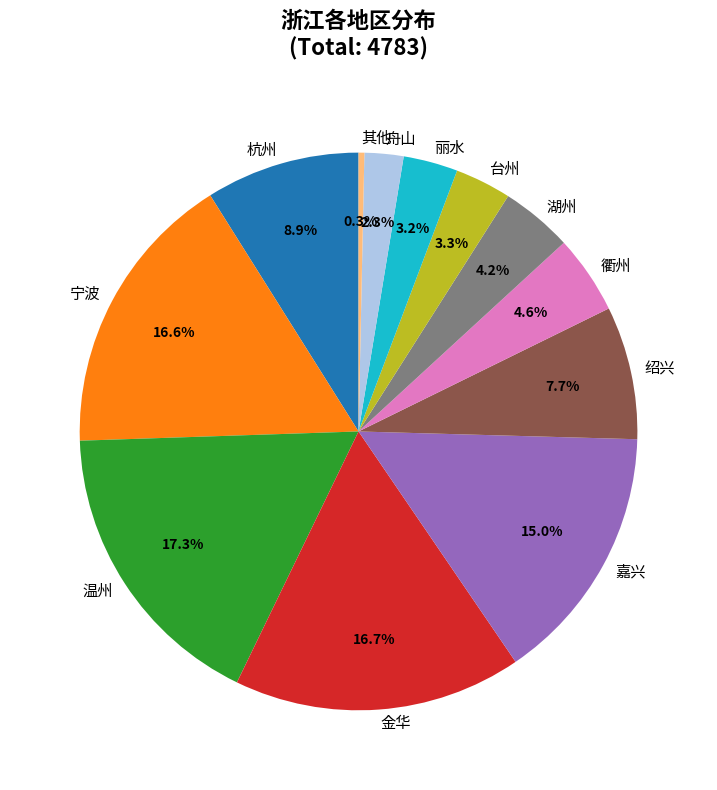

Do 嘉兴 and 舟山 together represent more than half of the pie?

No